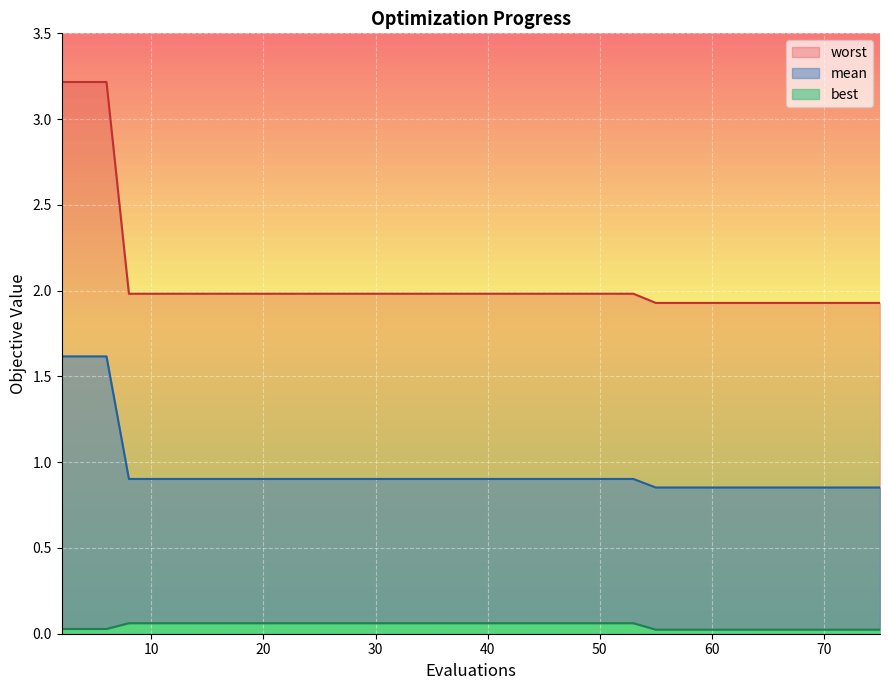

True or false: best has more than 2 points higher than both neighbors.

False